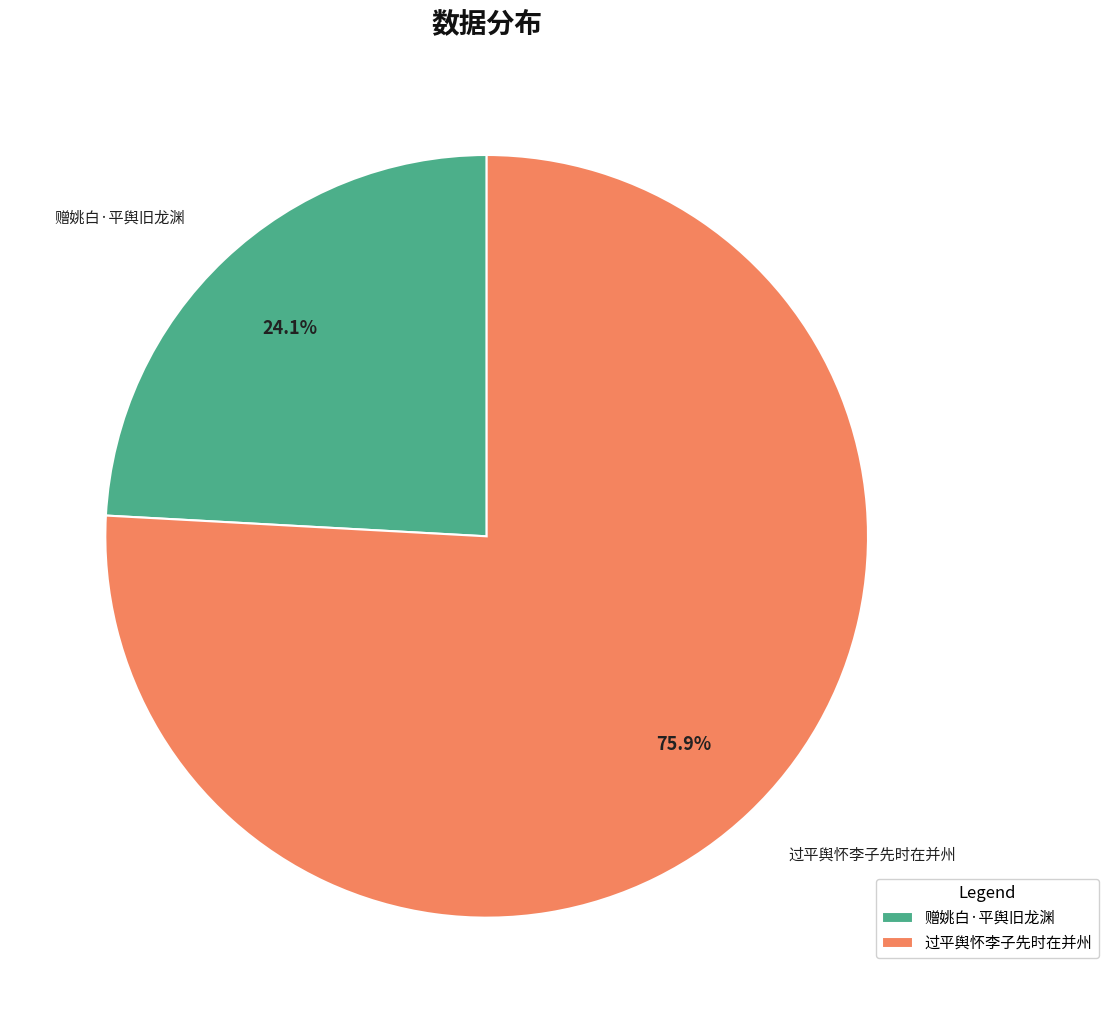

Which has a higher value, 赠姚白·平舆旧龙渊 or 过平舆怀李子先时在并州?

过平舆怀李子先时在并州